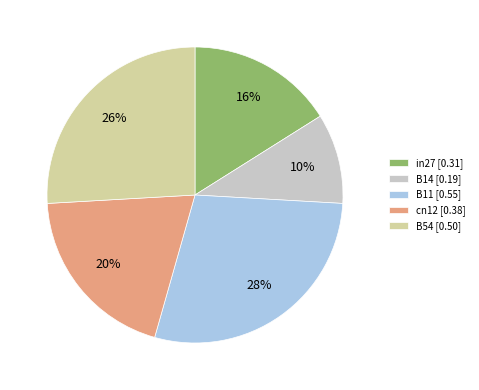

Does any single category account for the majority?

No